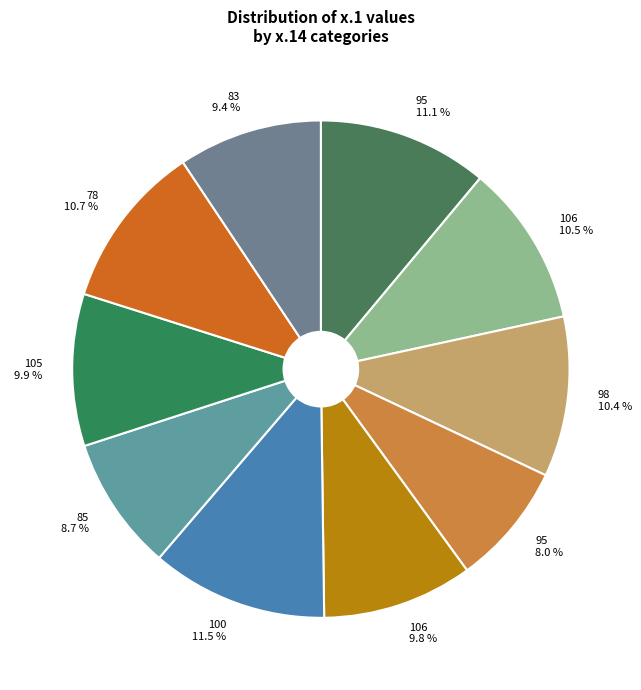

Combined, do 105 9.9 % and 100 11.5 % account for over 50%?

No